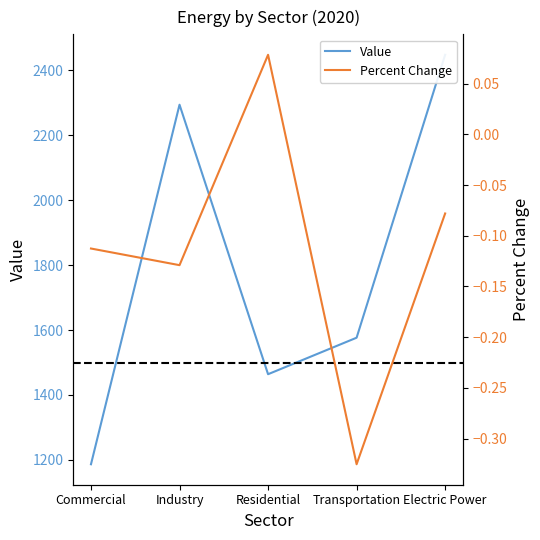

Which category has the lowest value in the Percent Change series?

Transportation